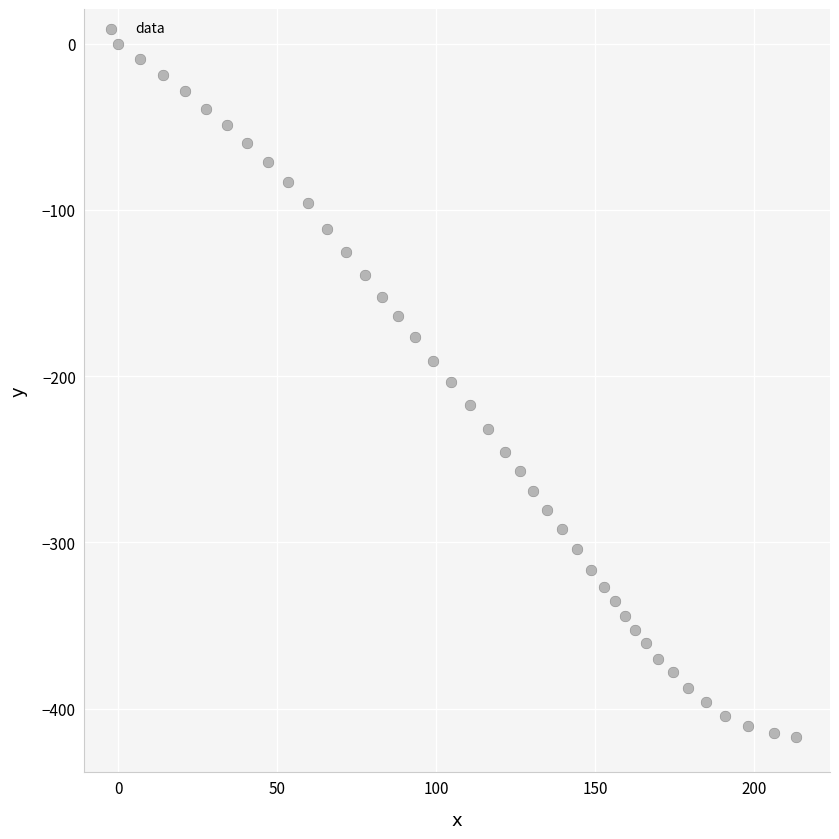

What is the range of Y values (max minus min)?

417.1